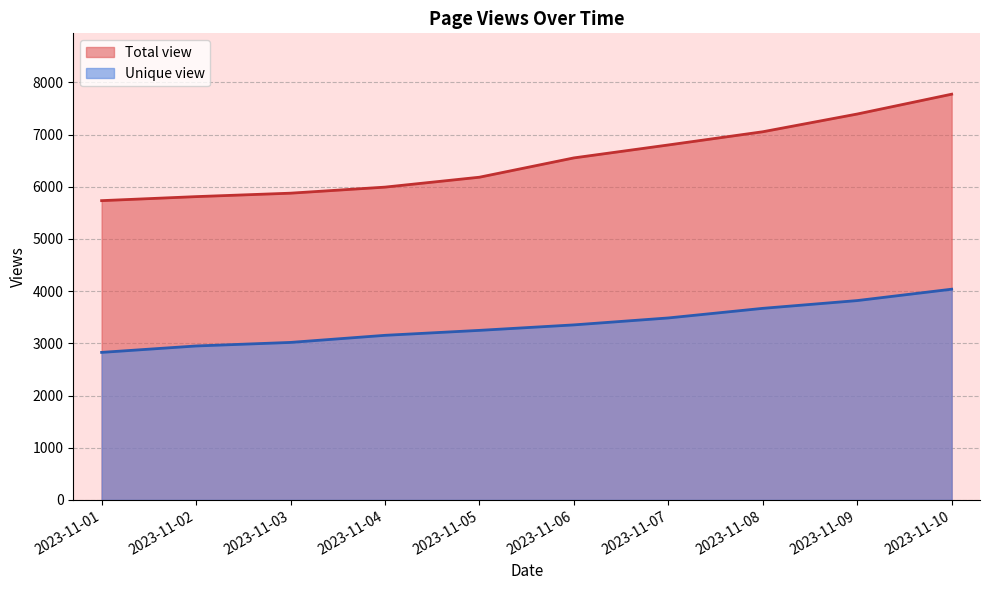

What is the difference between the Unique view values at 2023-11-05 and 2023-11-03?

231